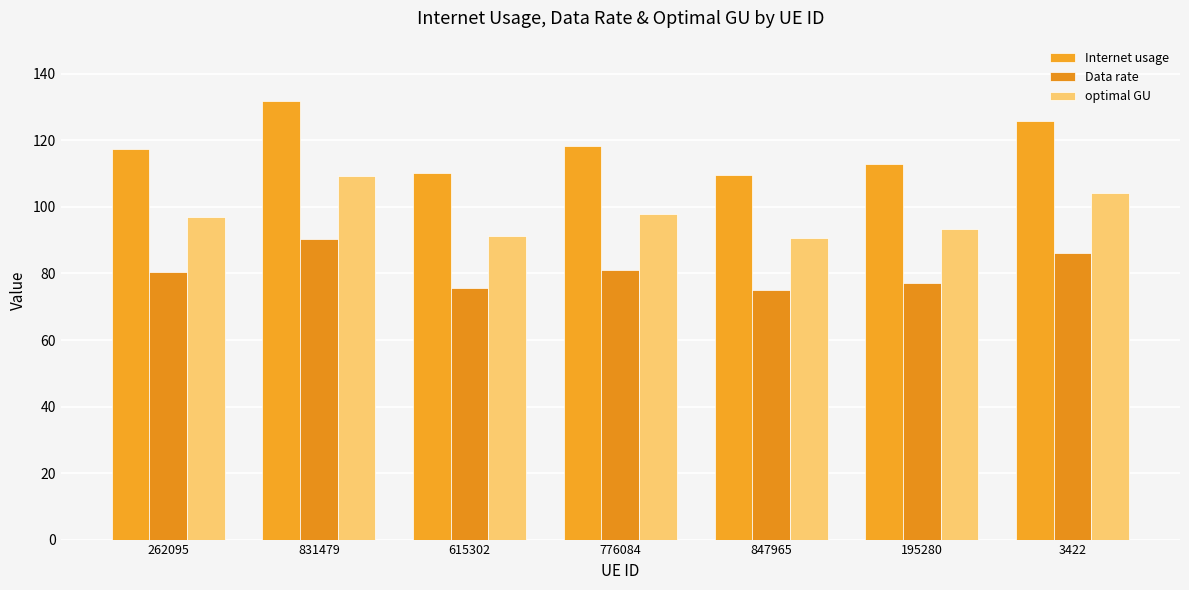

Rank the categories by optimal GU value from lowest to highest.

847965, 615302, 195280, 262095, 776084, 3422, 831479